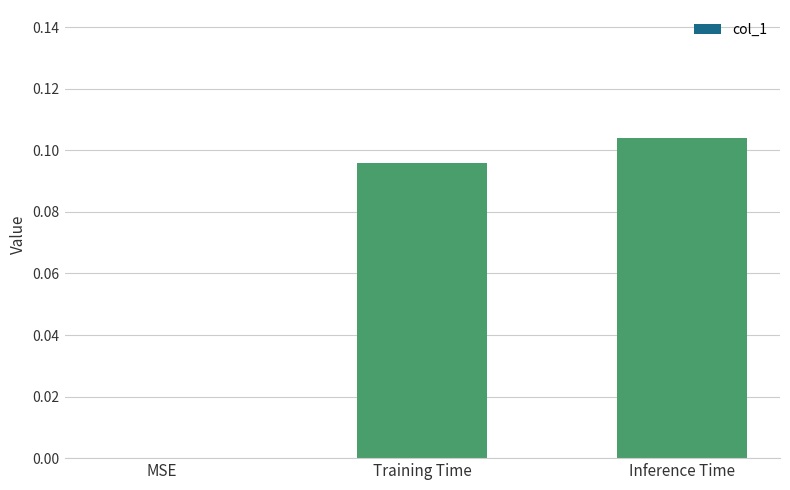

Which category has the highest value across all series?

Inference Time